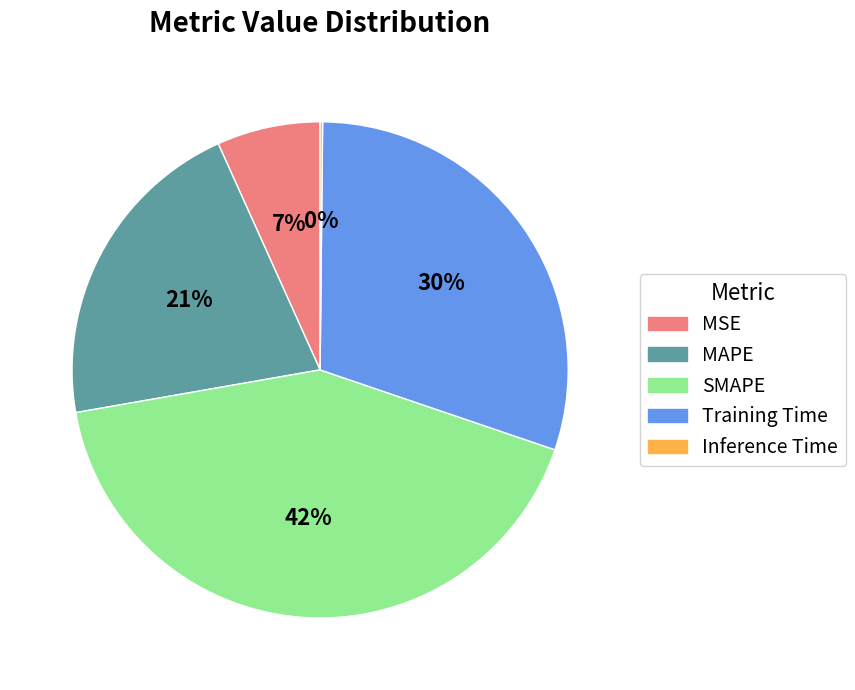

The MSE slice represents 7% of the pie. True or false?

True